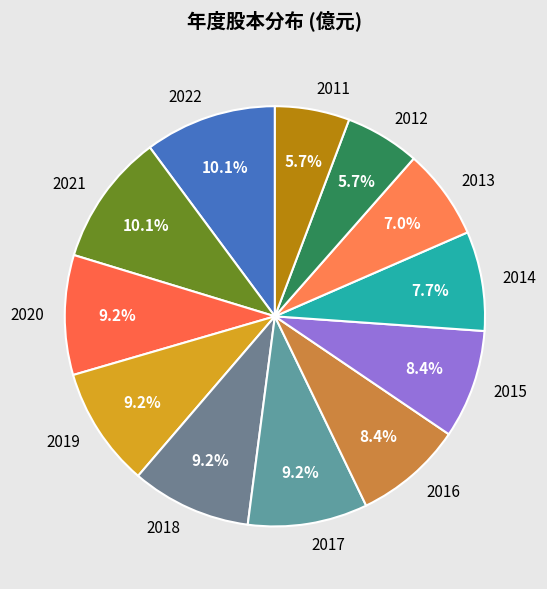

Does any single category account for the majority?

No